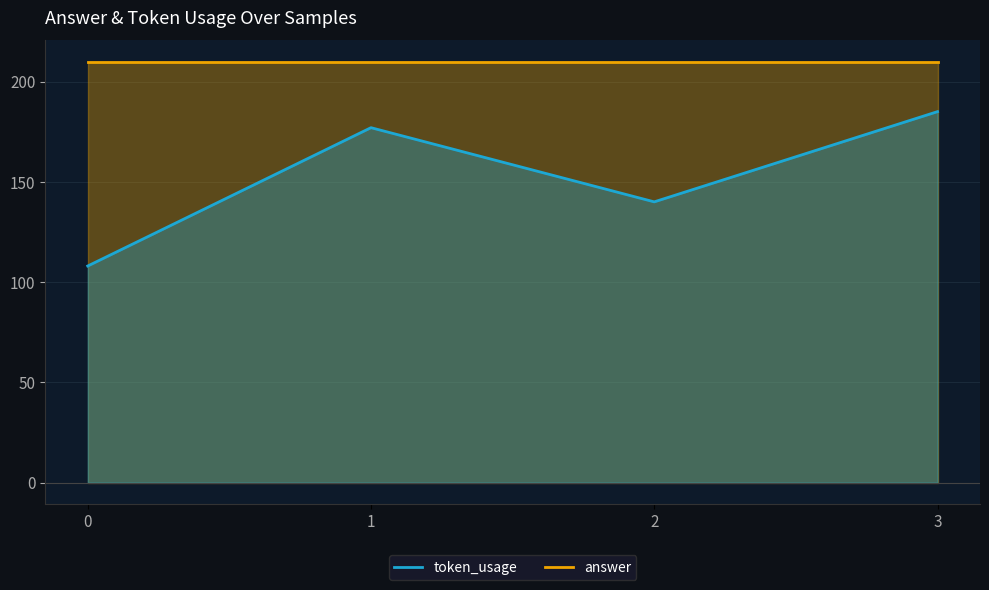

What is the average value?

152